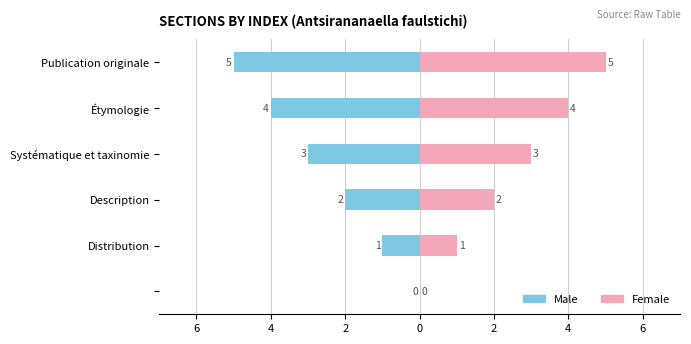

How many Male values are between -4 and -1?

4